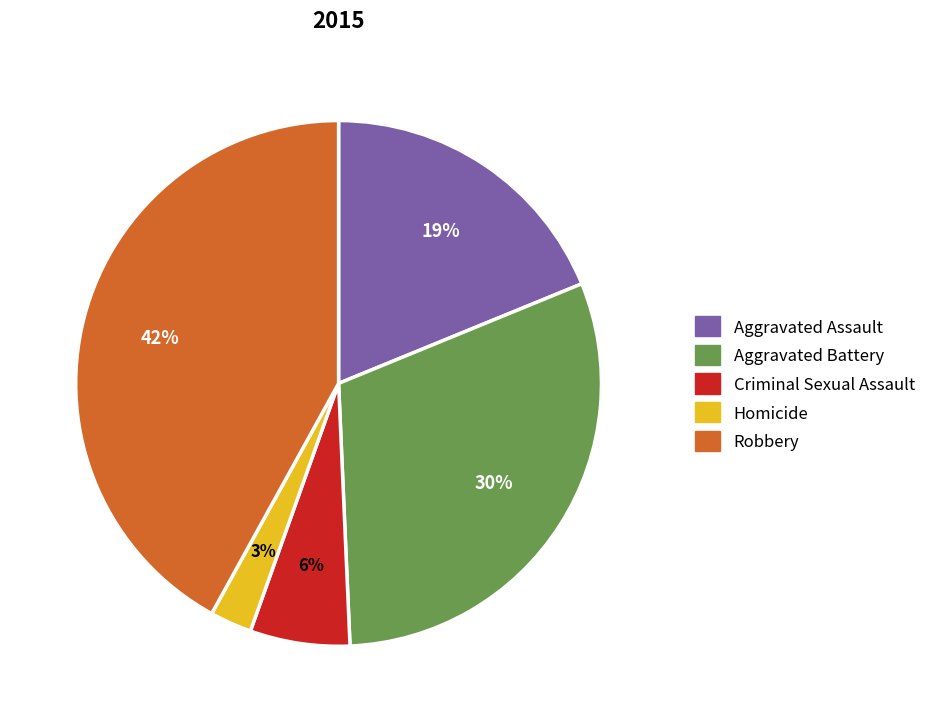

How many slices are in this pie chart?

5